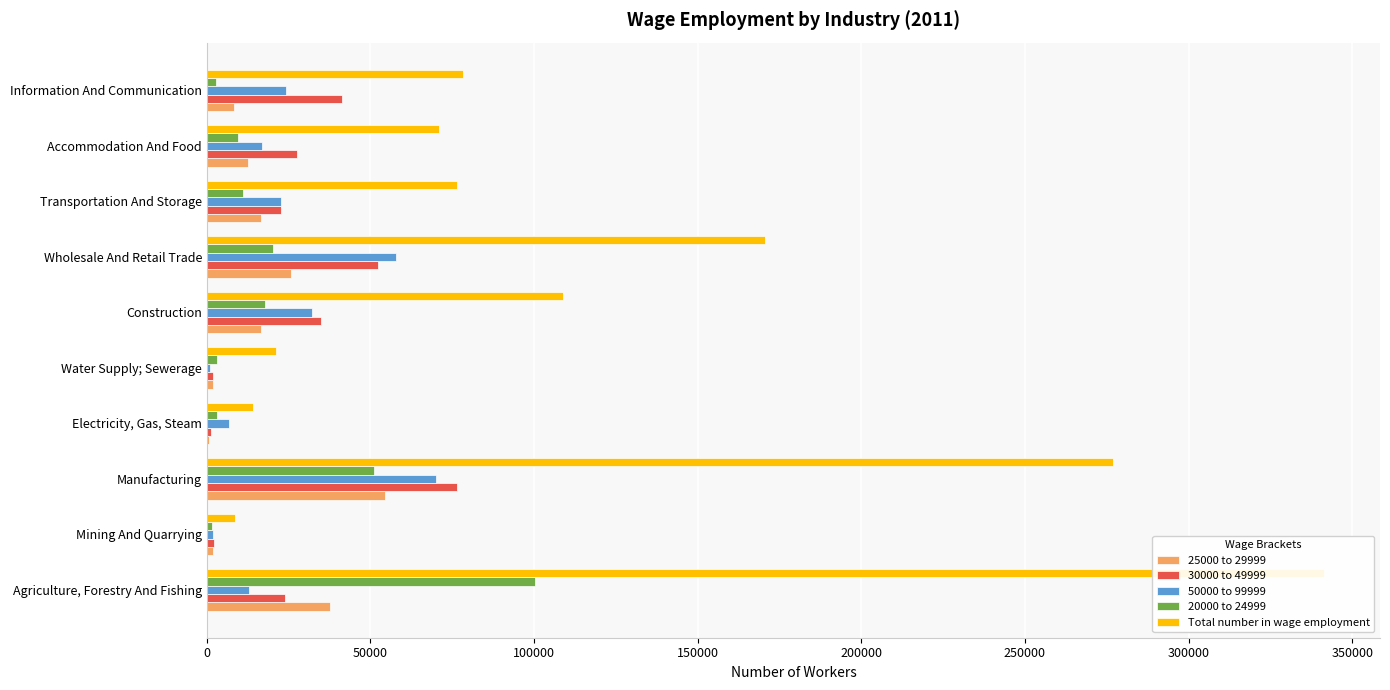

Reading right to left, transcribe all the data shown in this chart.

25000 to 29999: 8438	12600	16544	25842	16531	1983	690	54427	1965	37712
30000 to 49999: 41299	27588	22798	52176	35028	1970	1413	76329	2312	23976
50000 to 99999: 24220	17001	22740	57676	32245	818	6830	70040	1752	12935
20000 to 24999: 2684	9485	11032	20215	17669	3036	3229	50949	1586	100240
Total number in wage employment: 78232	70809	76458	170681	108925	21211	14018	276885	8732	341422